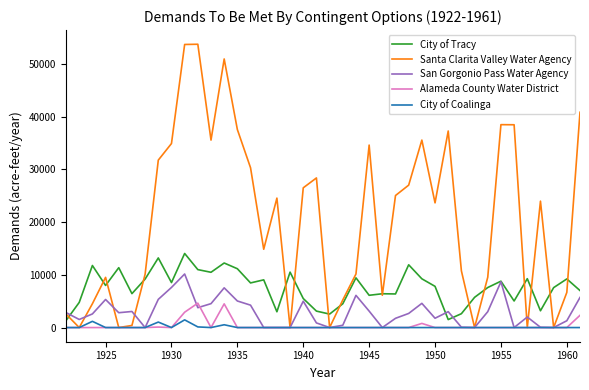

At how many categories does at least one series exceed 42928?

3